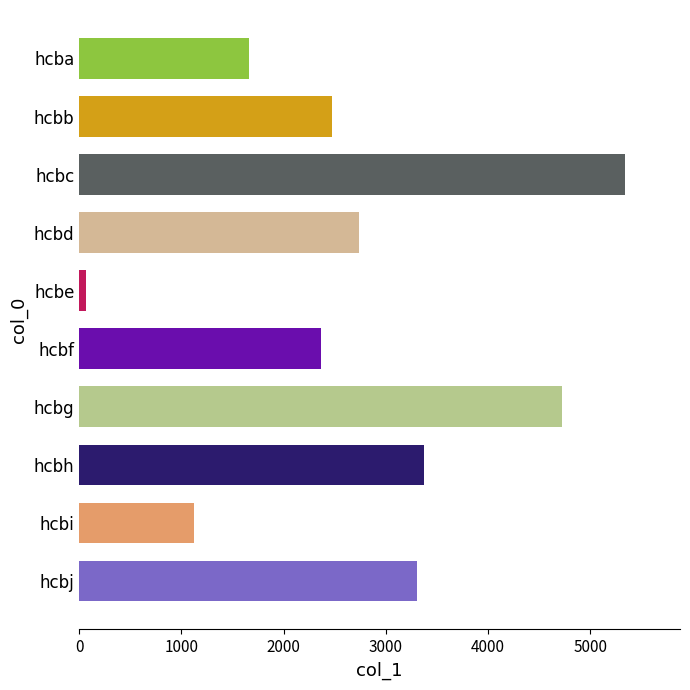

Approximately how many times larger is the value at hcbf compared to hcbb?

1.0